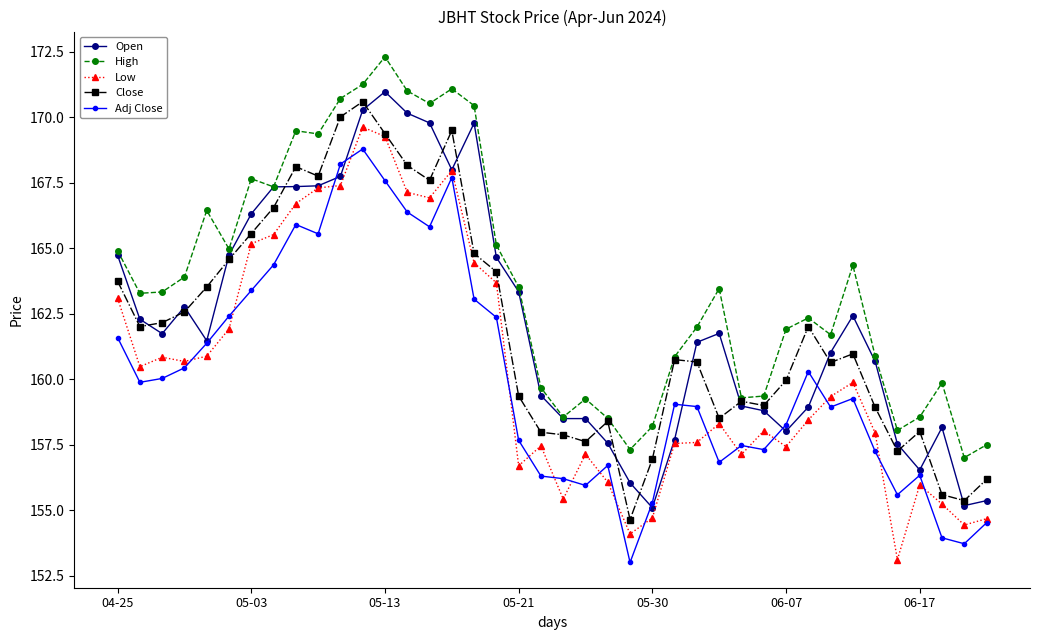

What is the value of the Open point at the 38th from the left?

158.2